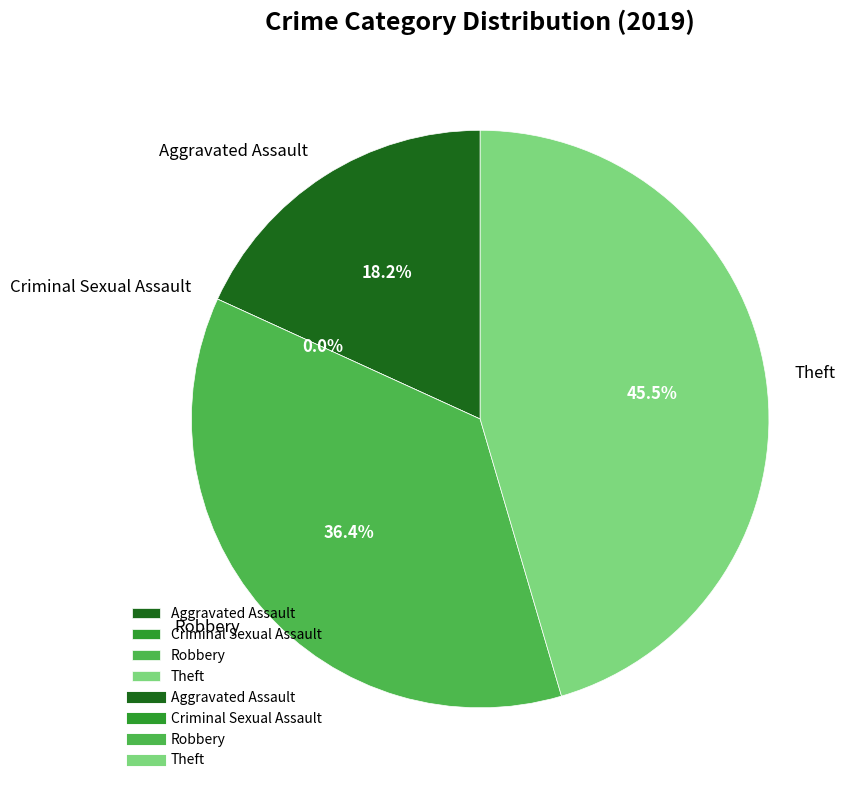

Which slice is the smallest?

Criminal Sexual Assault